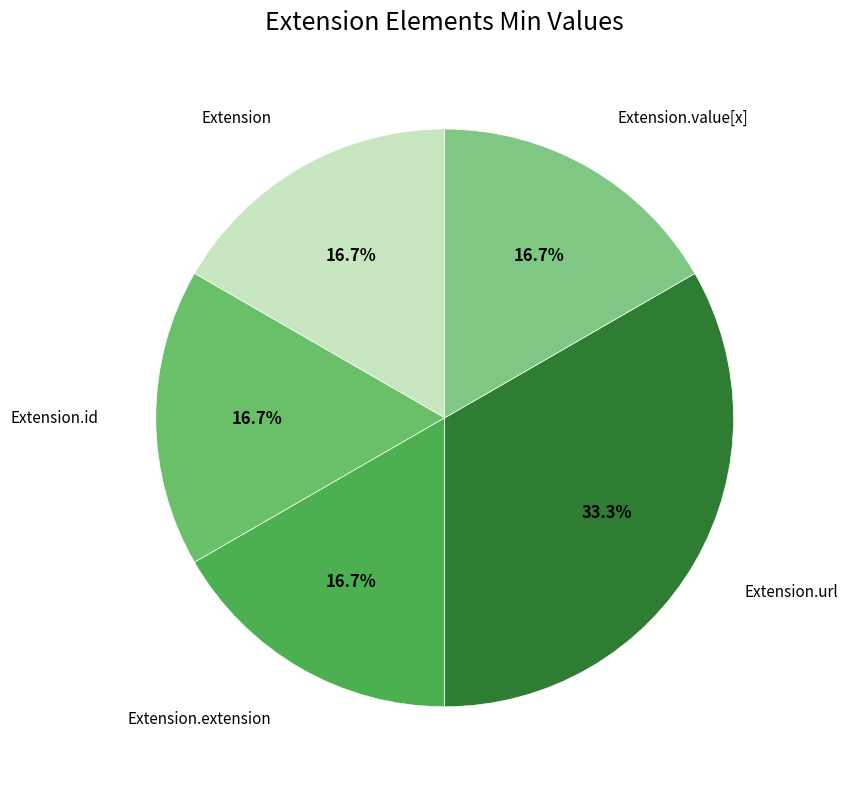

What percentage do Extension and Extension.url together represent?

50.0%